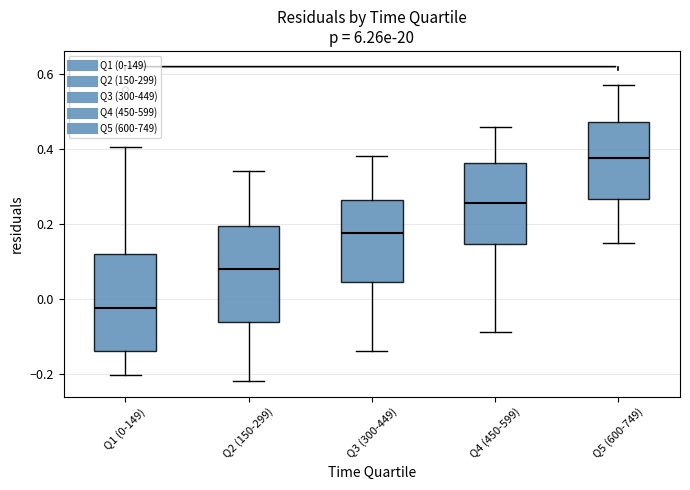

Which box's median line is the lowest?

Q1 (0-149)